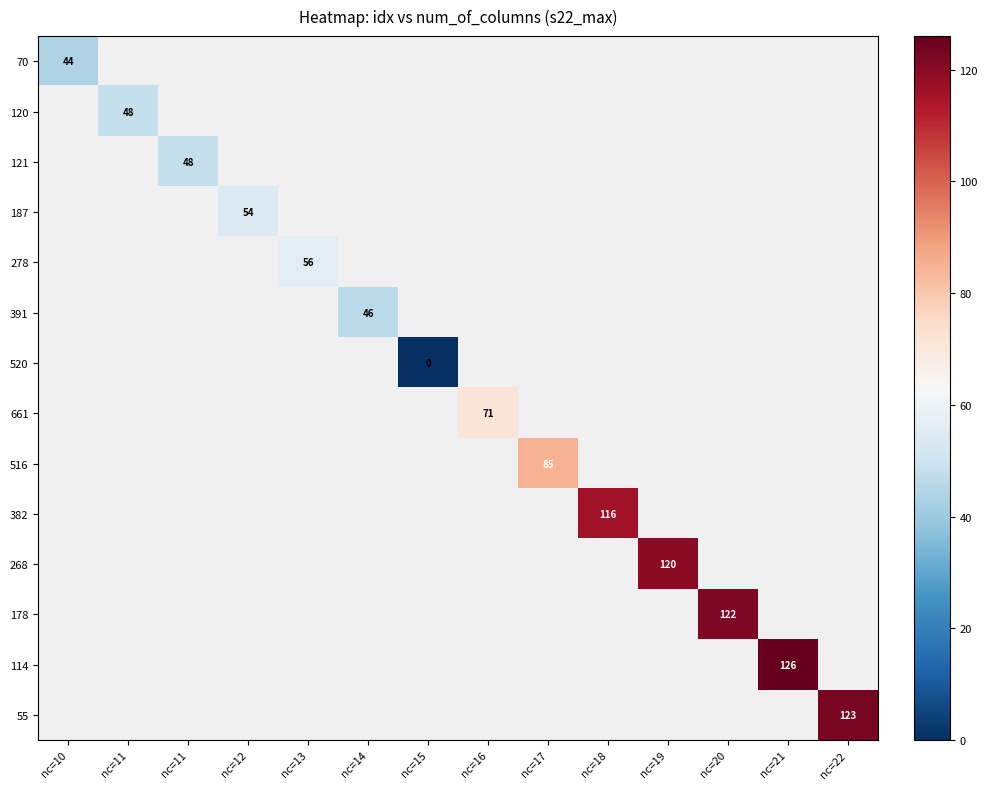

Which category has the lowest value across all series?

nc=15